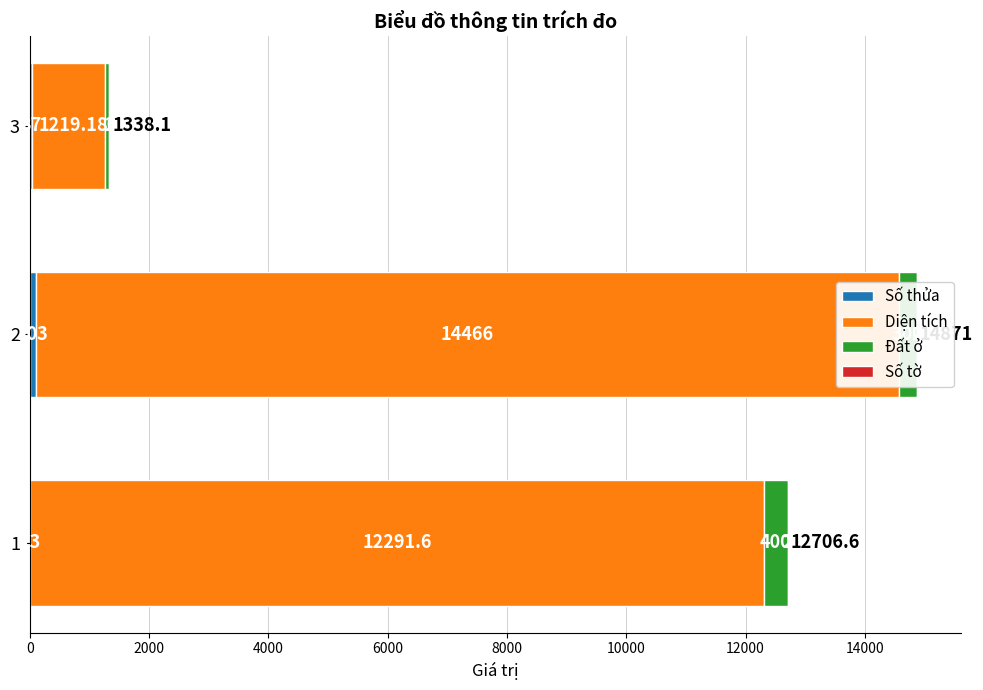

What is the lowest value of the Số tờ series?

0.6